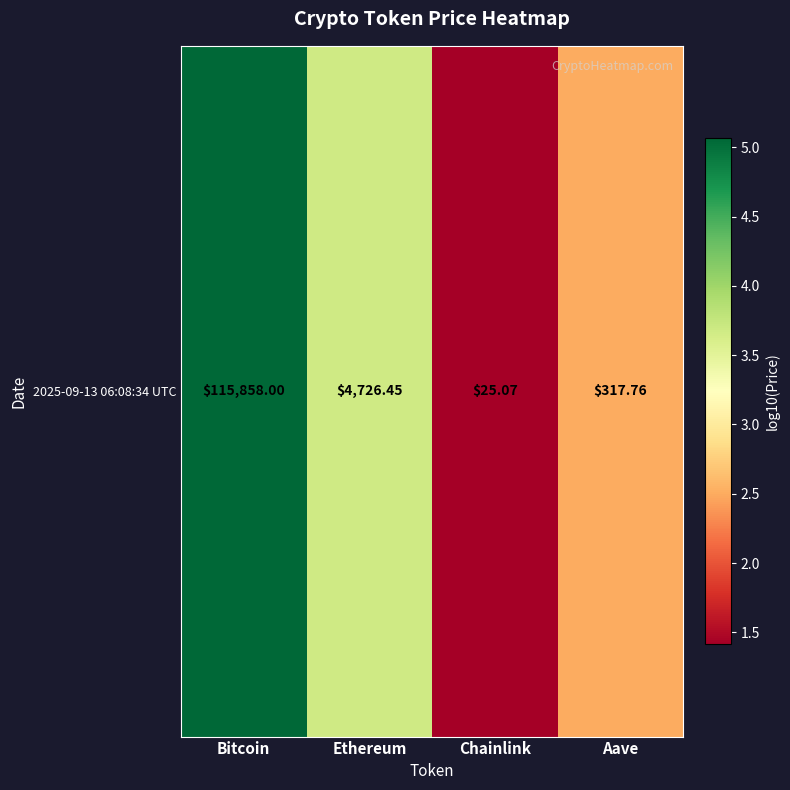

True or false: the data shows 2.5 at Aave.

True